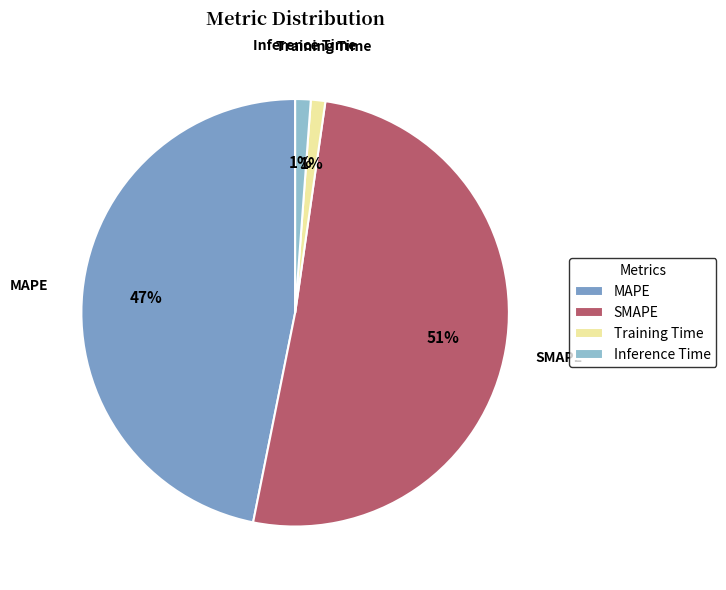

What is the largest slice in the pie chart?

SMAPE